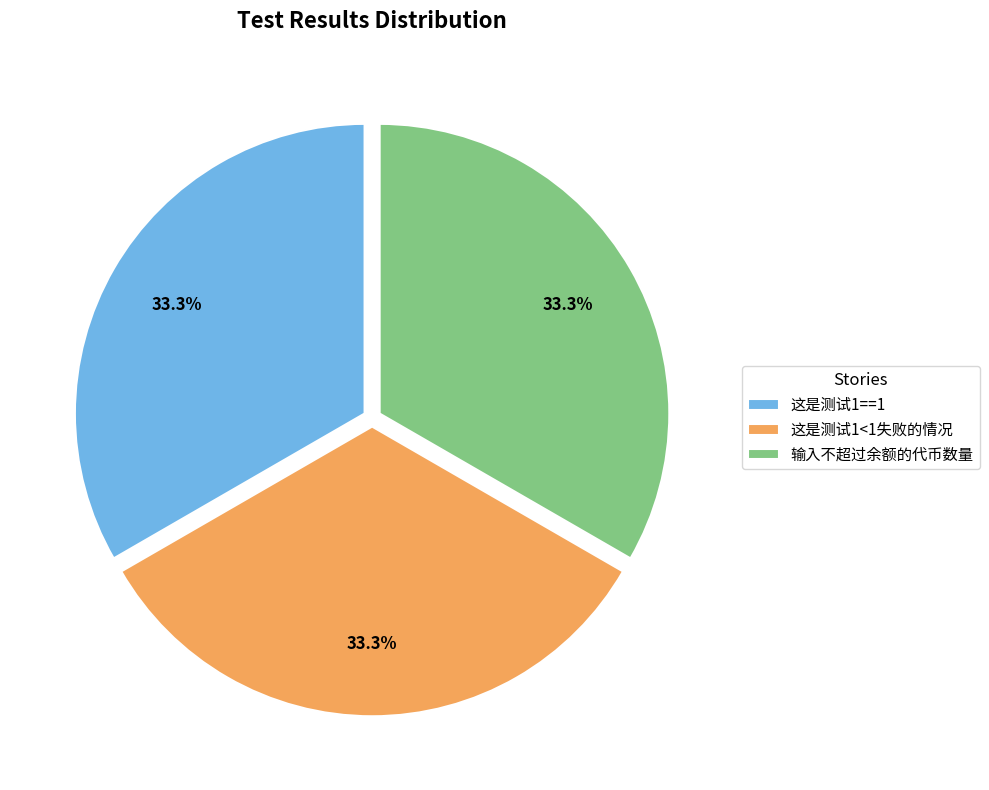

What is the ratio of the value at 这是测试1==1 to the value at 这是测试1<1失败的情况?

1.0